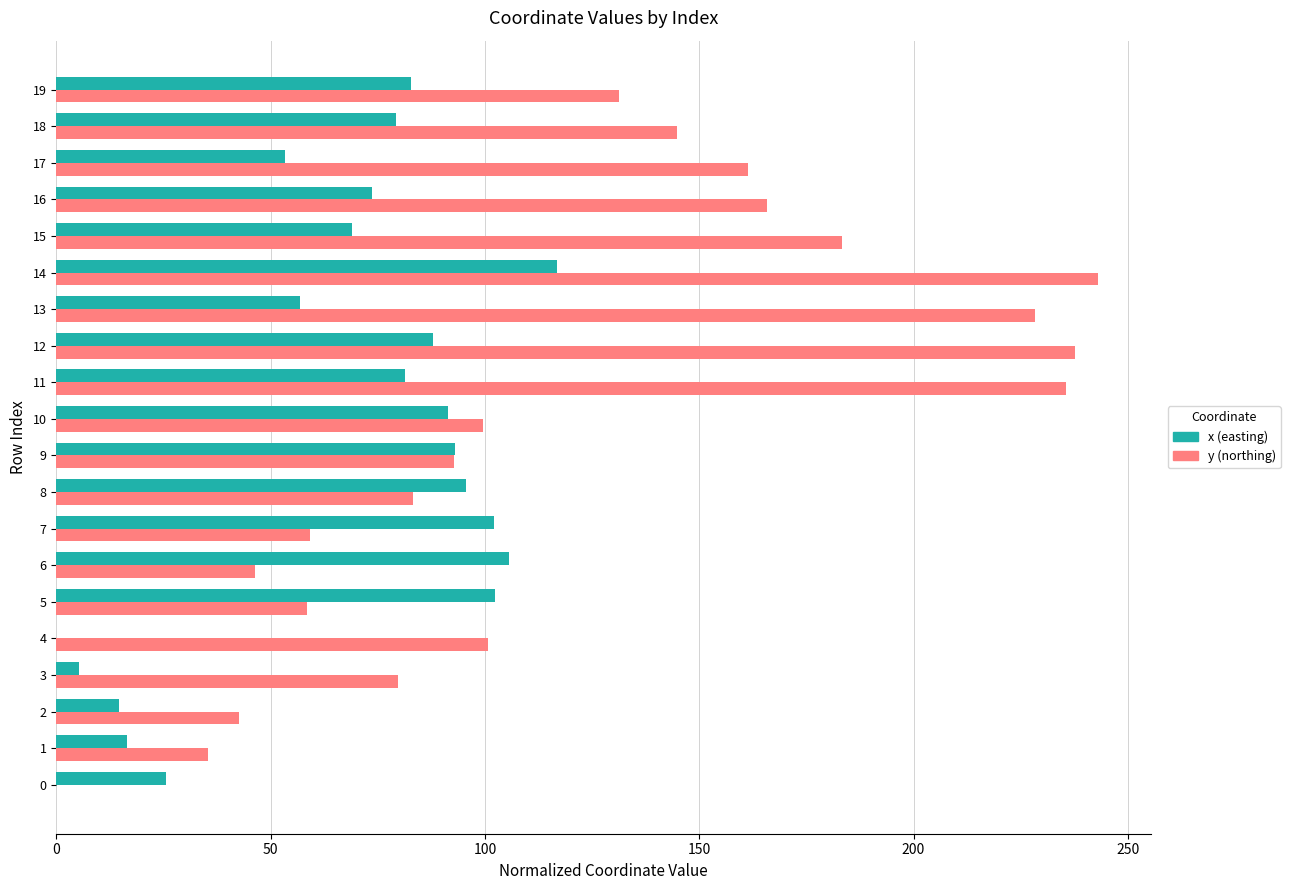

The value of y (northing) at 13 is 228.2. True or false?

True